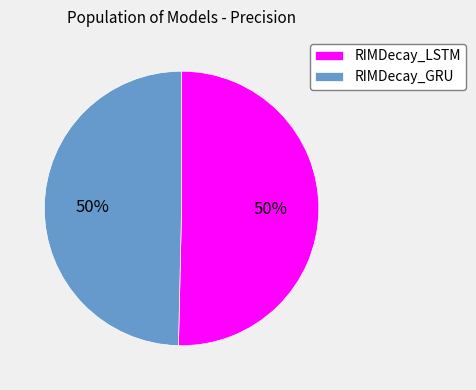

How many segments does this pie chart have?

2